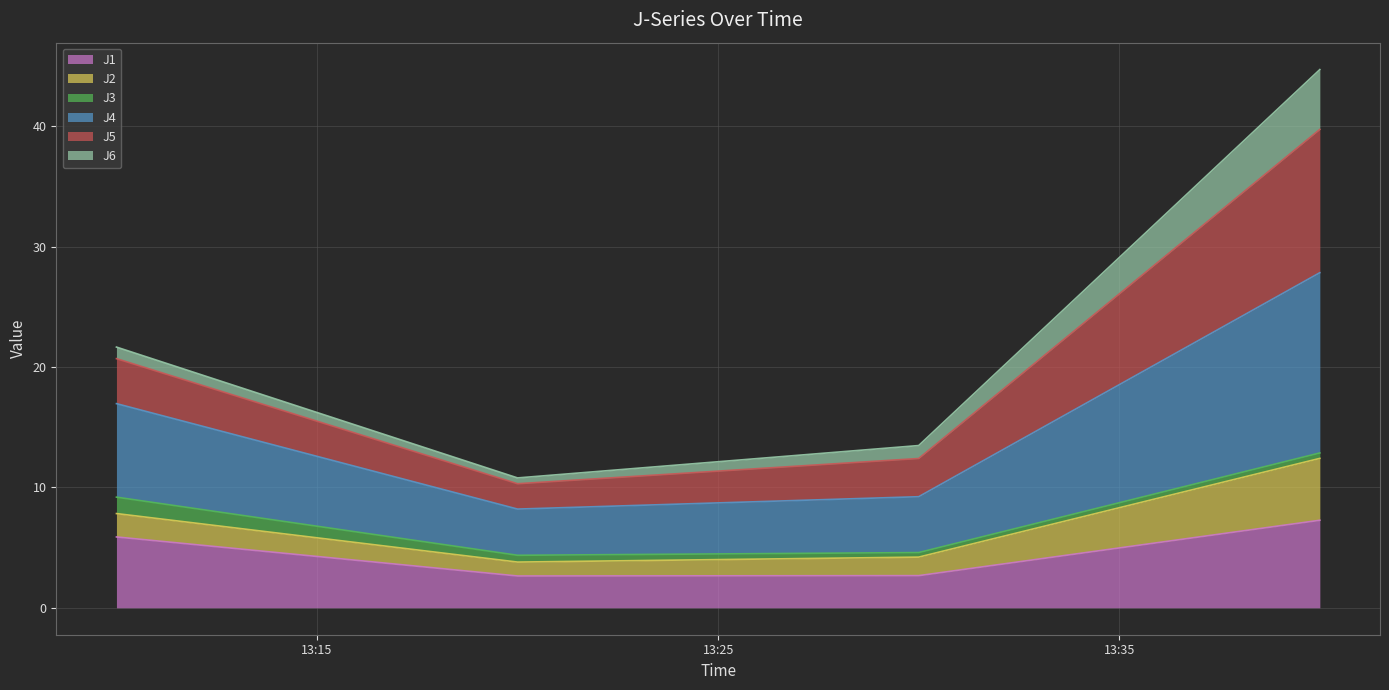

How many lines are shown in the chart?

6